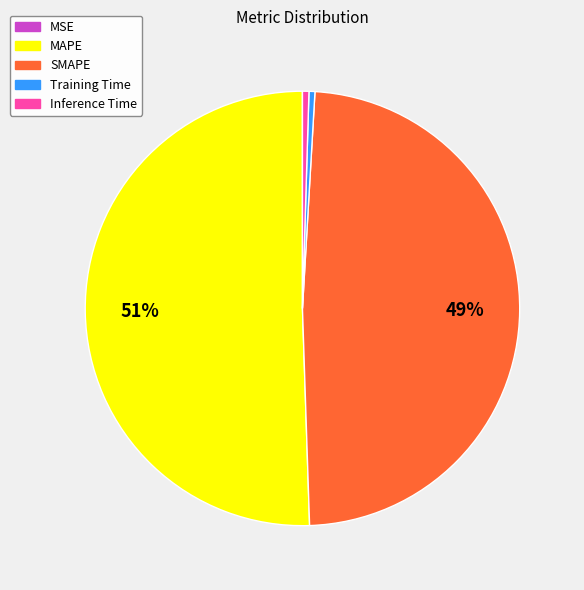

To the nearest percent, what is the difference between the largest and smallest slice percentages?

51%